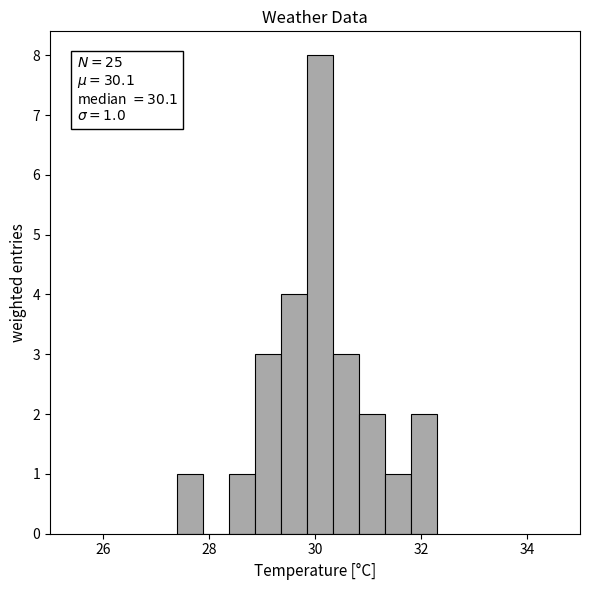

Around what value on the x-axis is the tallest bar? Give the approximate position of its centre, as read against the axis.

30.0